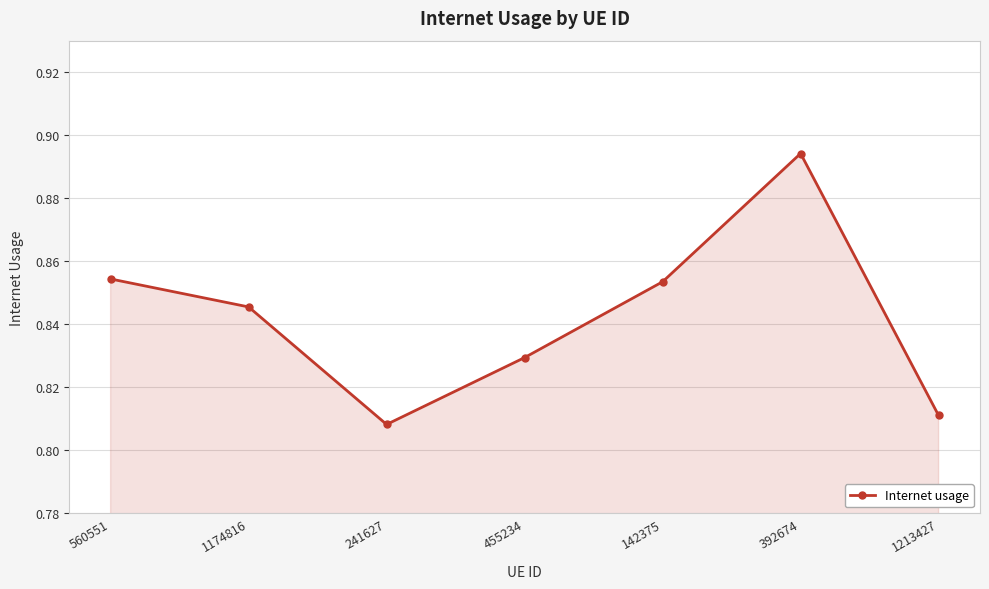

How many points are higher than both their immediate neighbors (excluding endpoints)?

1